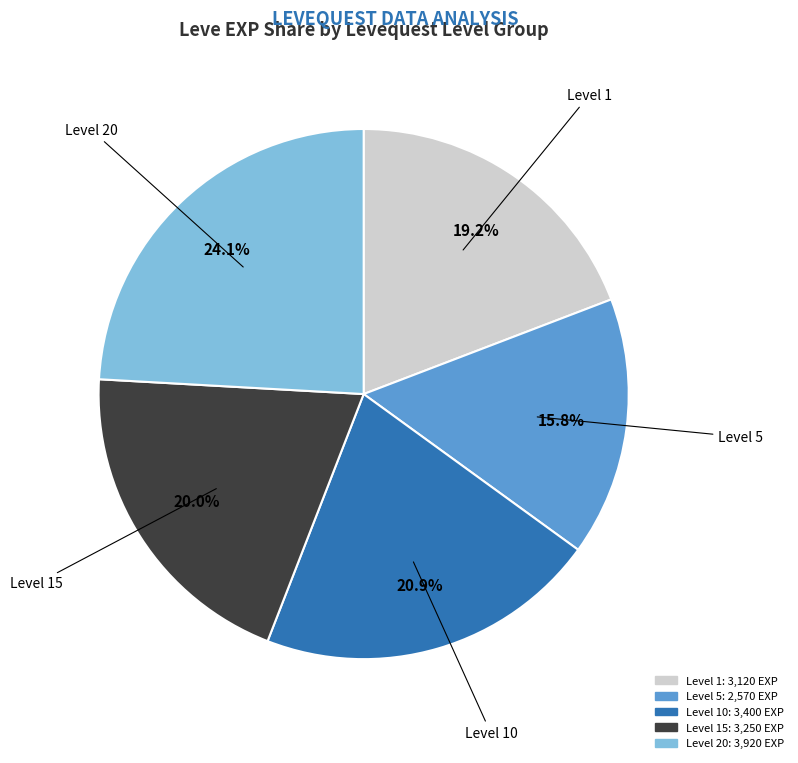

Is there any slice that represents more than half of the pie?

No